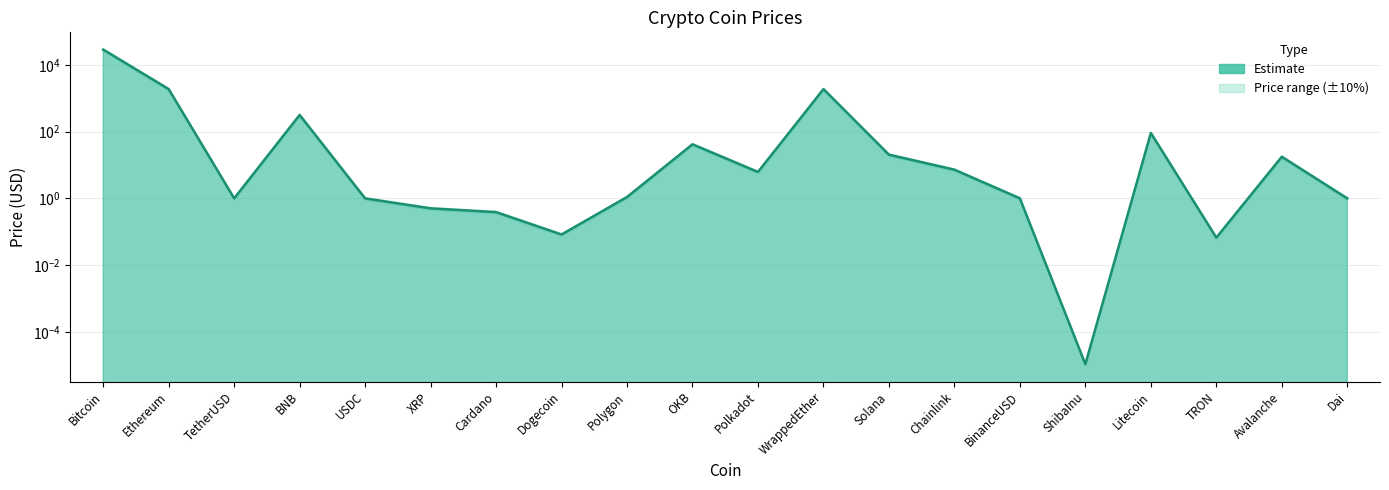

What is the label of the 9th point from the left?

Polygon